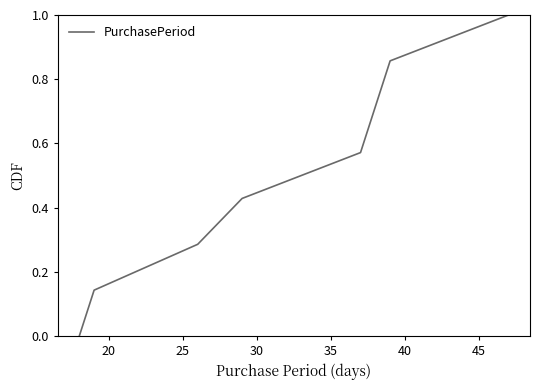

True or false: the data has more than 0 interior local peaks.

False